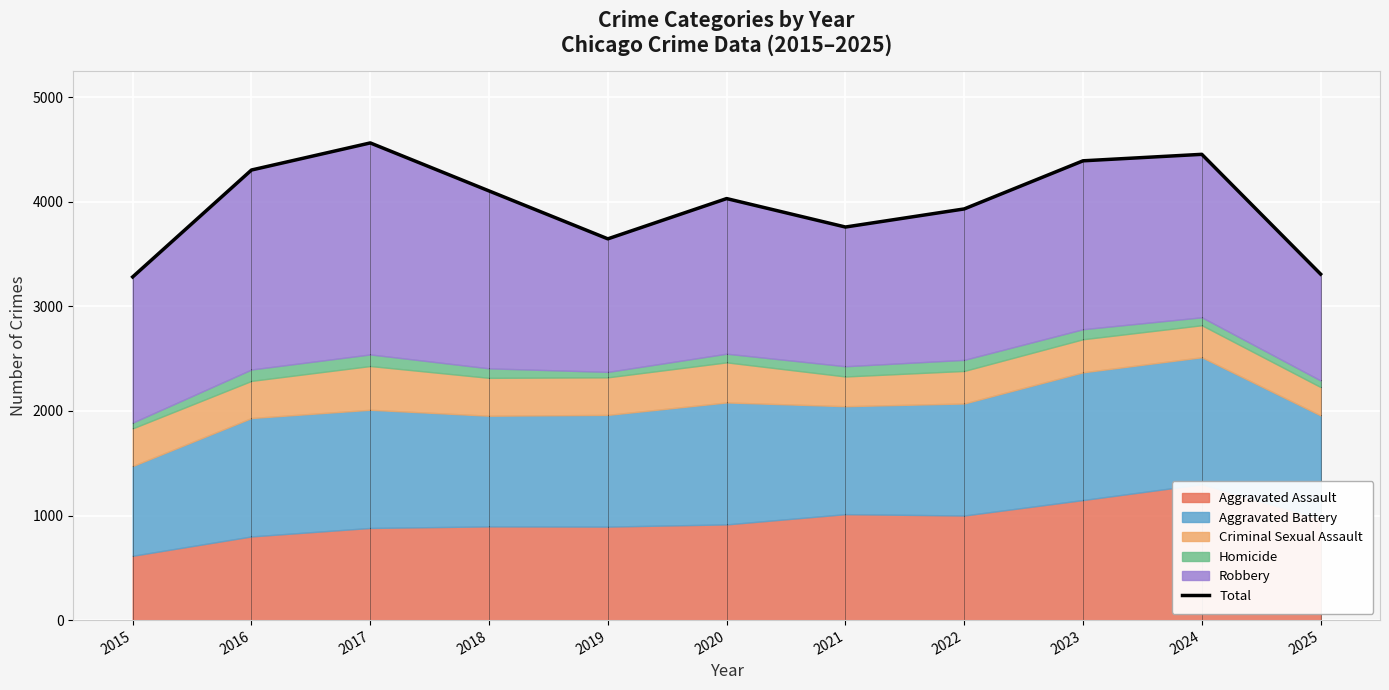

The value at 2023 is 4391. True or false?

True